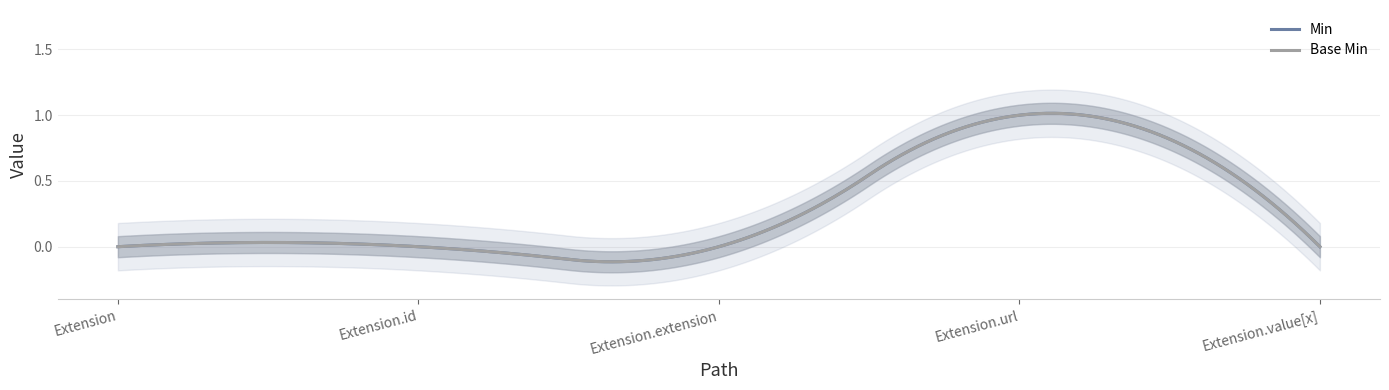

What is the greatest value displayed?

1